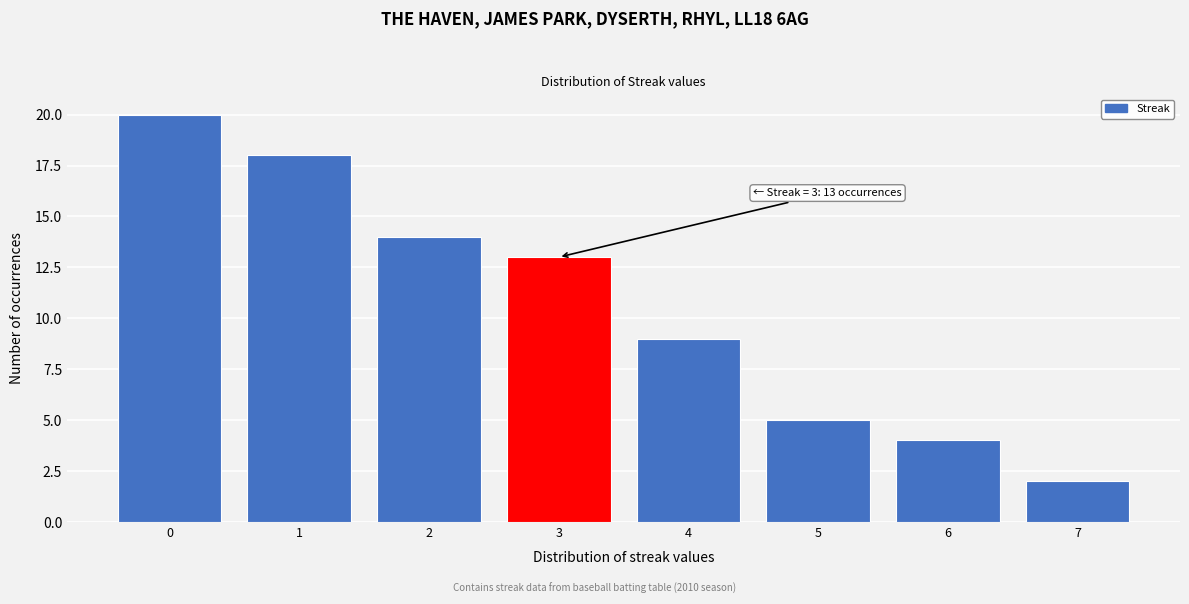

Over which range of the x-axis is the bar tallest?

-0.5 to 0.5